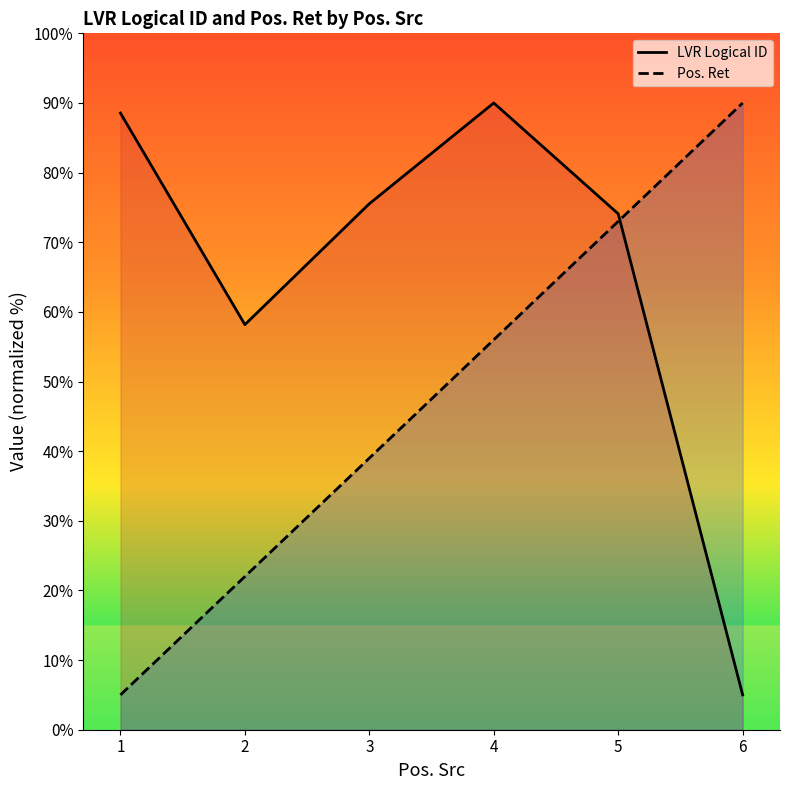

What is the difference between the maximum and second lowest values in the Pos. Ret series?

68.0